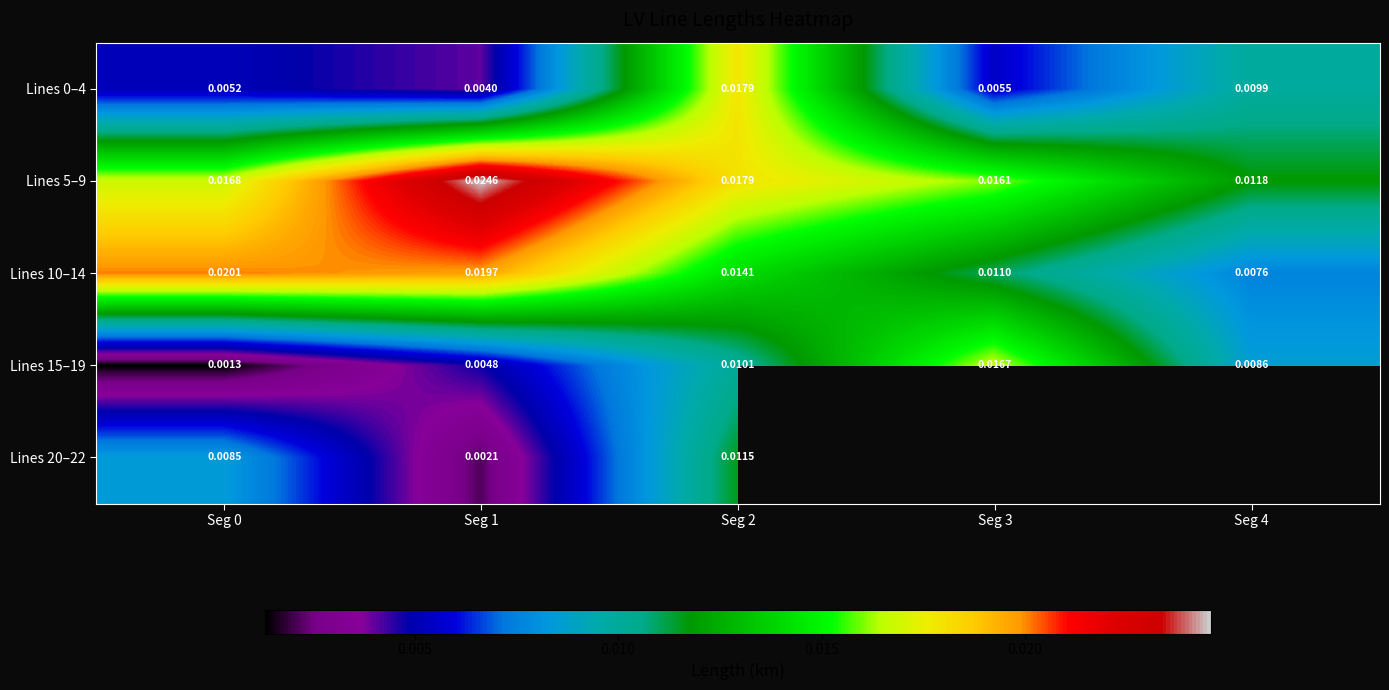

Which category has the lowest value in the Lines 0–4 series?

Seg 1